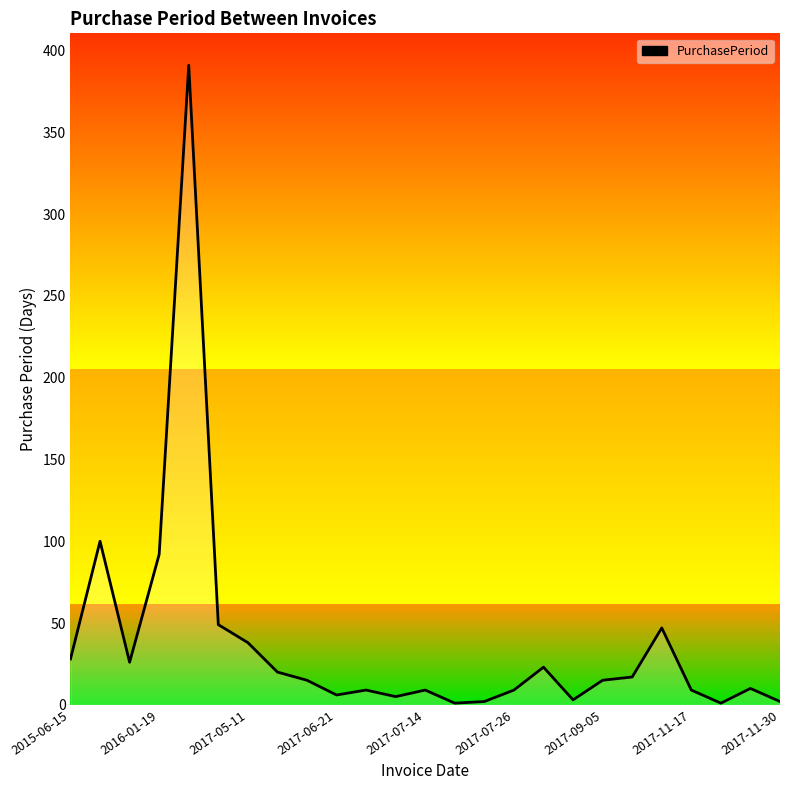

What is the maximum value shown in the chart?

391